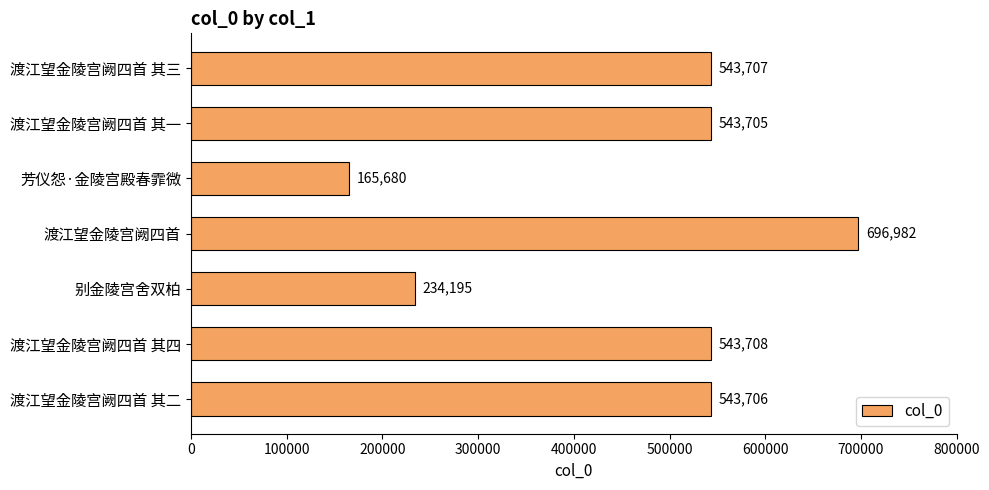

Does the chart contain stacked bars?

No